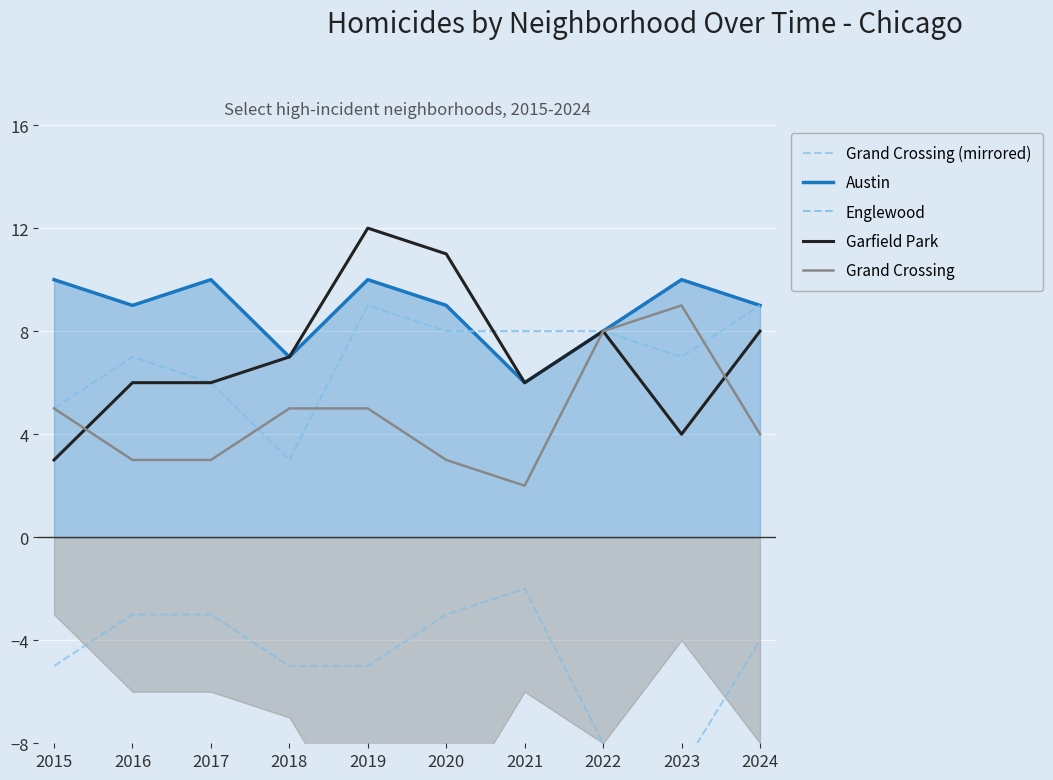

True or false: Grand Crossing (mirrored) and Grand Crossing cross at least once.

False